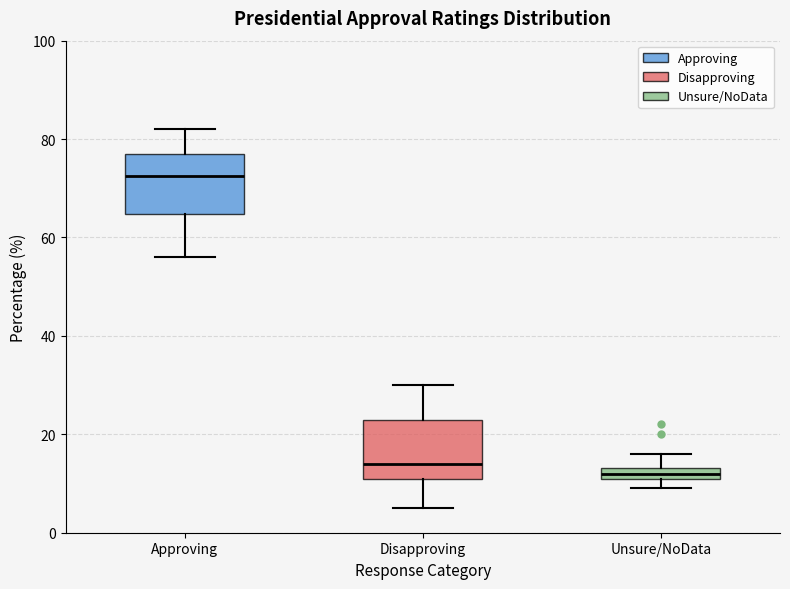

Which box has the highest median line?

Approving